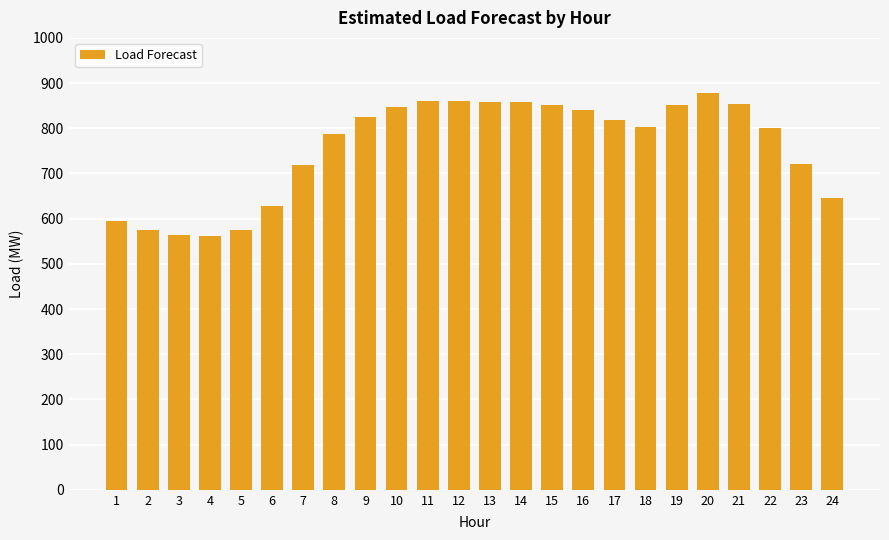

True or false: the data shows 851.8 at 19.

True